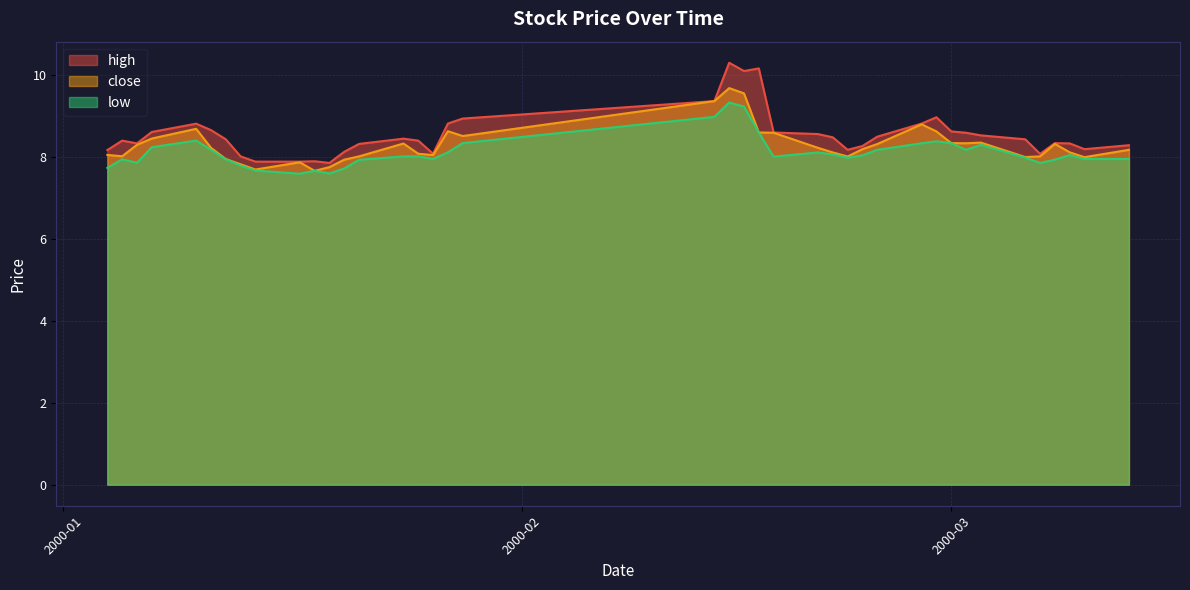

Which series has the largest total across all categories?

high